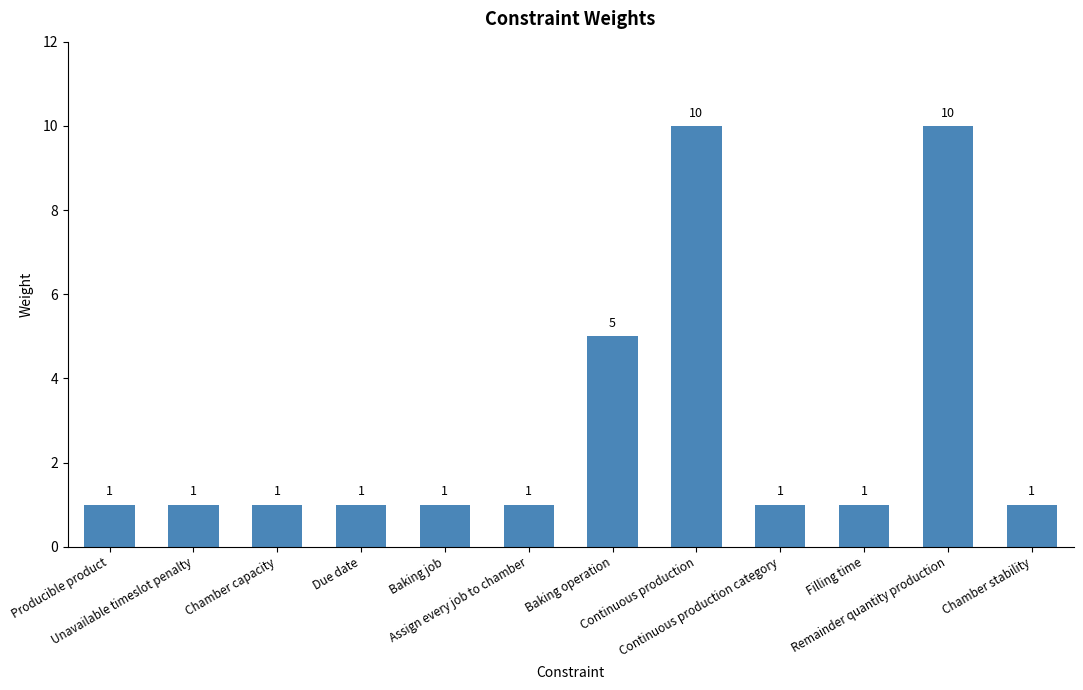

What is the label of the 8th bar from the left?

Continuous production